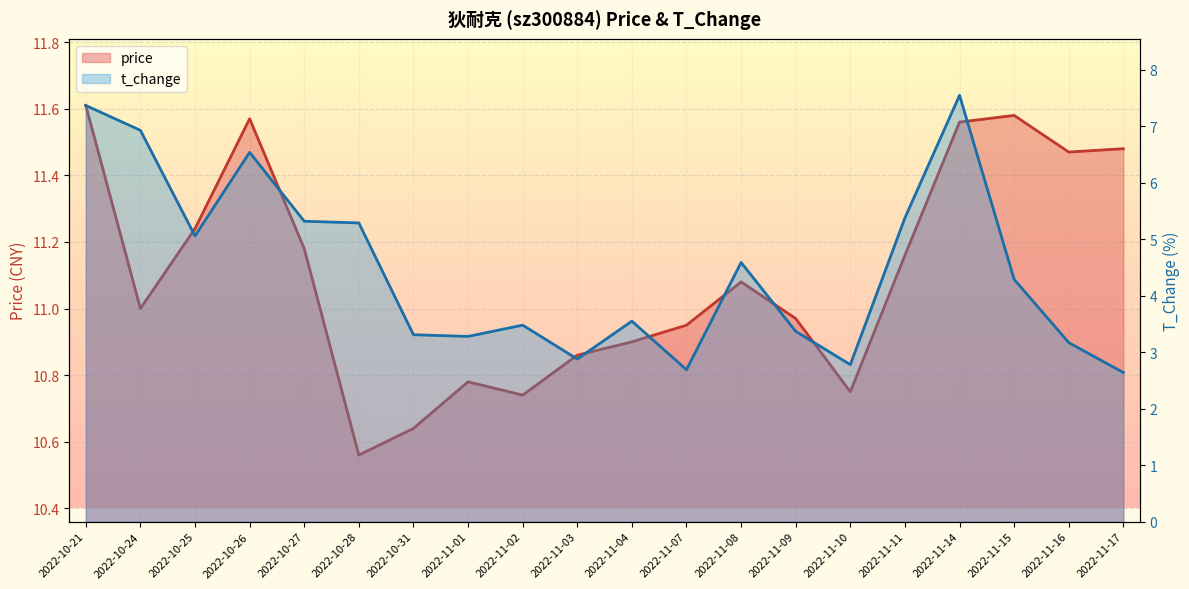

What is the sum of the t_change values at 2022-10-28 and 2022-11-03?

8.2